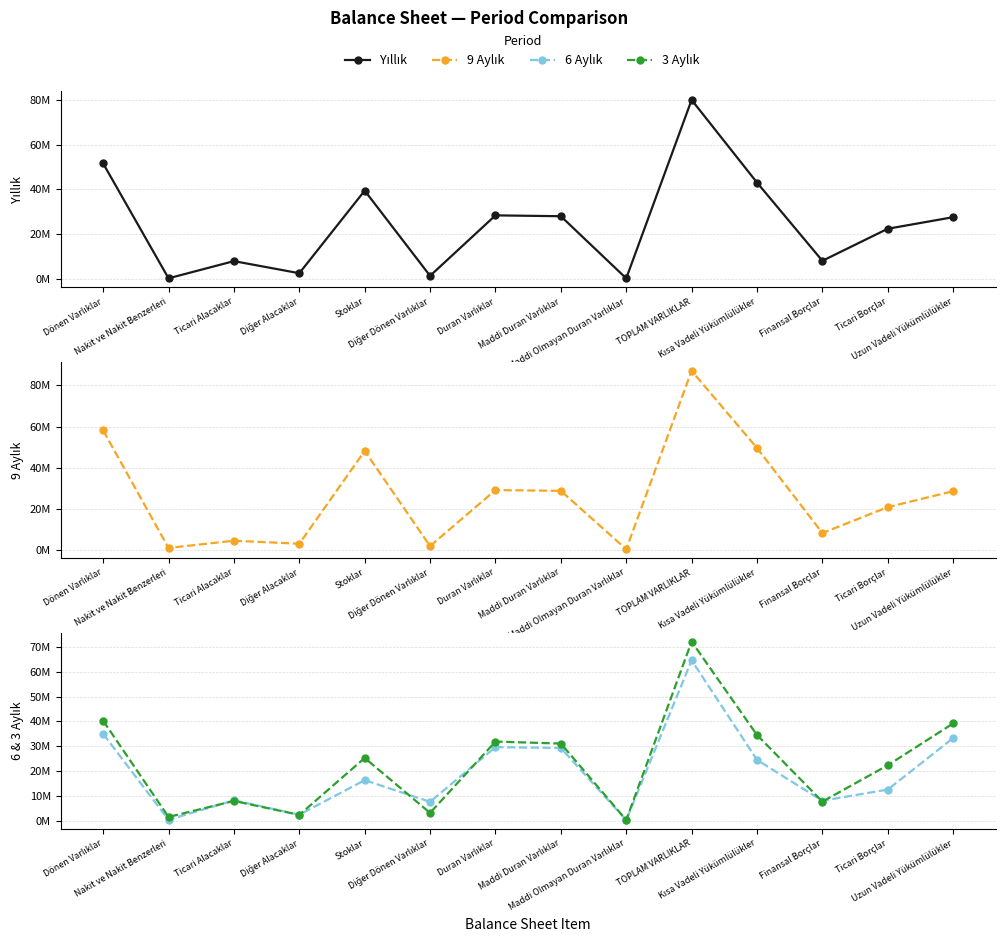

True or false: 6 Aylık has a value of 8021343 at Finansal Borçlar.

True